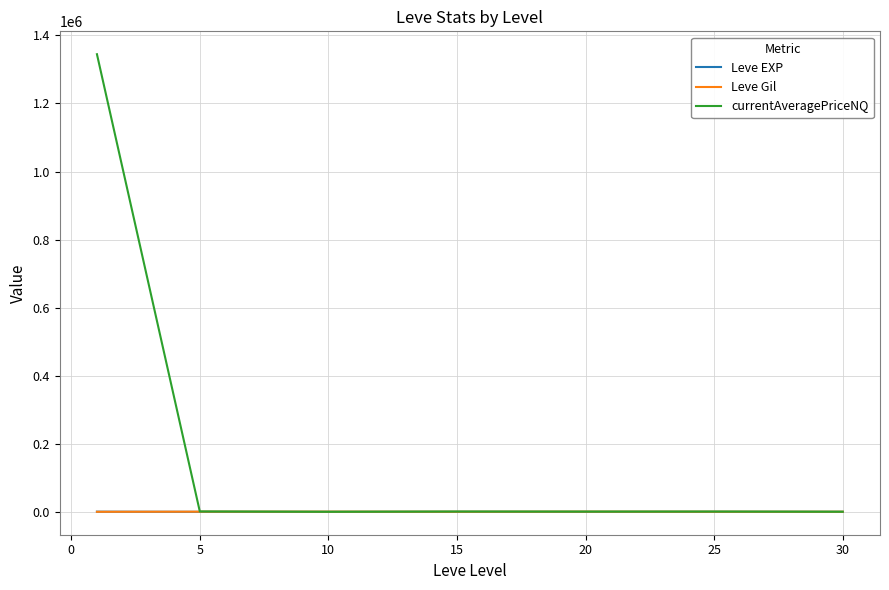

What is the maximum value shown in the chart?

1344682.7